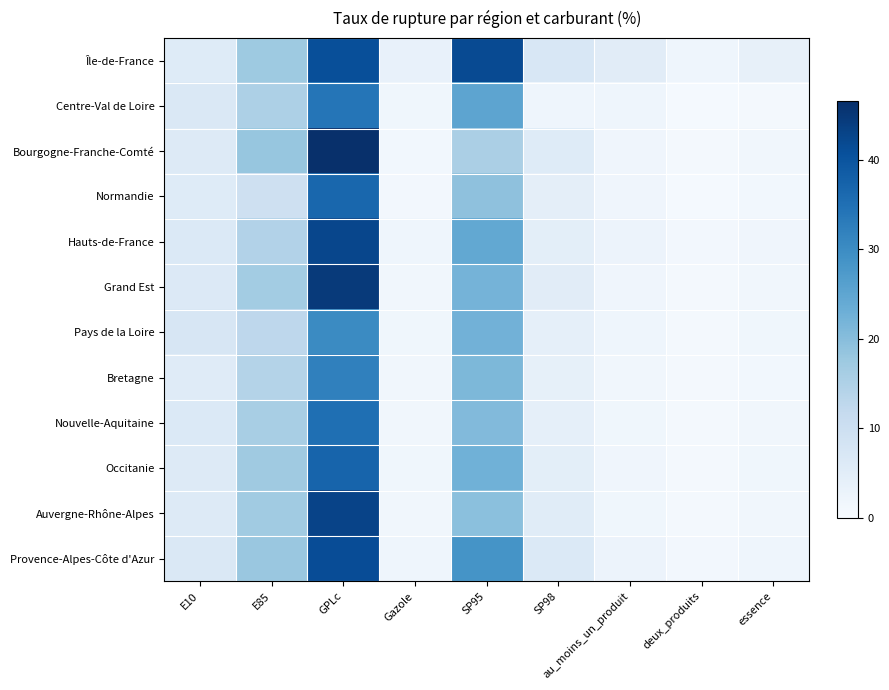

How many data points does each series have?

9